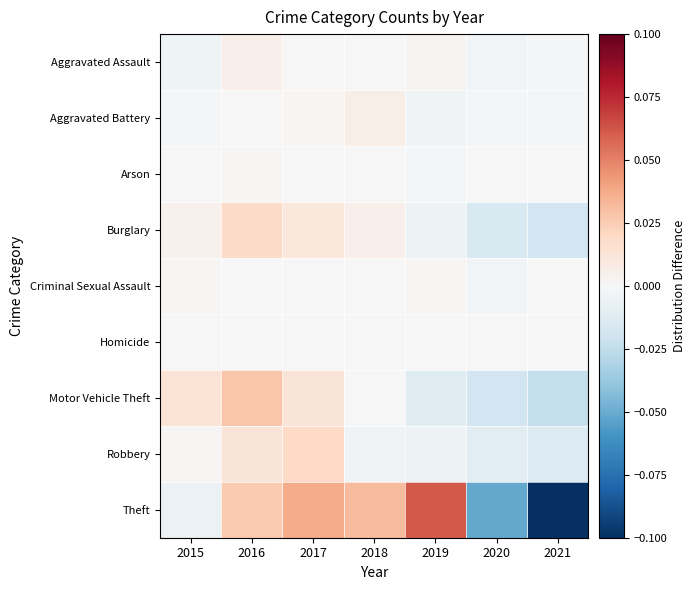

Reading left to right, what are all the values shown in this chart?

Aggravated Assault: 2015=-0.0	2016=0.0	2017=0.0	2018=0.0	2019=0.0	2020=-0.0	2021=-0.0
Aggravated Battery: 2015=-0.0	2016=0.0	2017=0.0	2018=0.0	2019=-0.0	2020=-0.0	2021=-0.0
Arson: 2015=0.0	2016=0.0	2017=-0.0	2018=-0.0	2019=-0.0	2020=-0.0	2021=-0.0
Burglary: 2015=0.0	2016=0.0	2017=0.0	2018=0.0	2019=-0.0	2020=-0.0	2021=-0.0
Criminal Sexual Assault: 2015=0.0	2016=0.0	2017=-0.0	2018=-0.0	2019=0.0	2020=-0.0	2021=0.0
Homicide: 2015=0.0	2016=-0.0	2017=-0.0	2018=-0.0	2019=-0.0	2020=0.0	2021=0.0
Motor Vehicle Theft: 2015=0.0	2016=0.0	2017=0.0	2018=-0.0	2019=-0.0	2020=-0.0	2021=-0.0
Robbery: 2015=0.0	2016=0.0	2017=0.0	2018=-0.0	2019=-0.0	2020=-0.0	2021=-0.0
Theft: 2015=-0.0	2016=0.0	2017=0.0	2018=0.0	2019=0.1	2020=-0.1	2021=-0.1